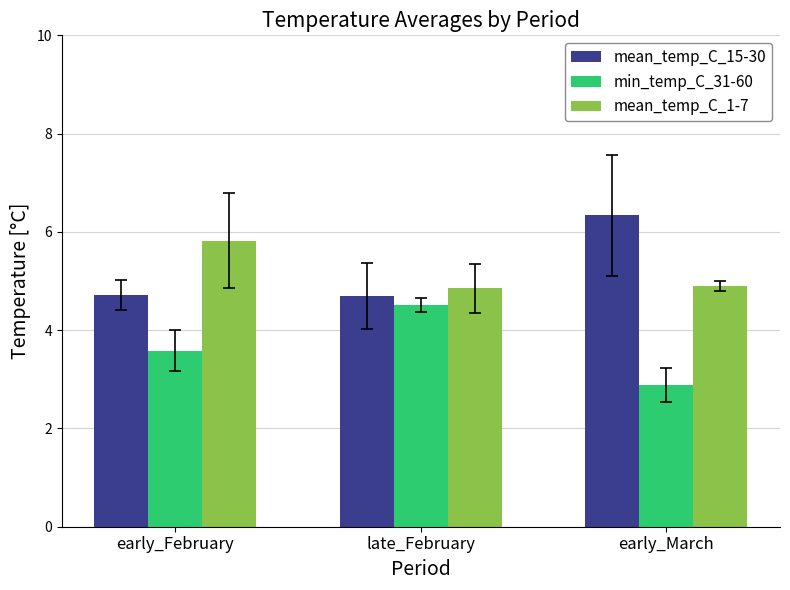

Rank the series at early_February from lowest to highest value.

min_temp_C_31-60, mean_temp_C_15-30, mean_temp_C_1-7